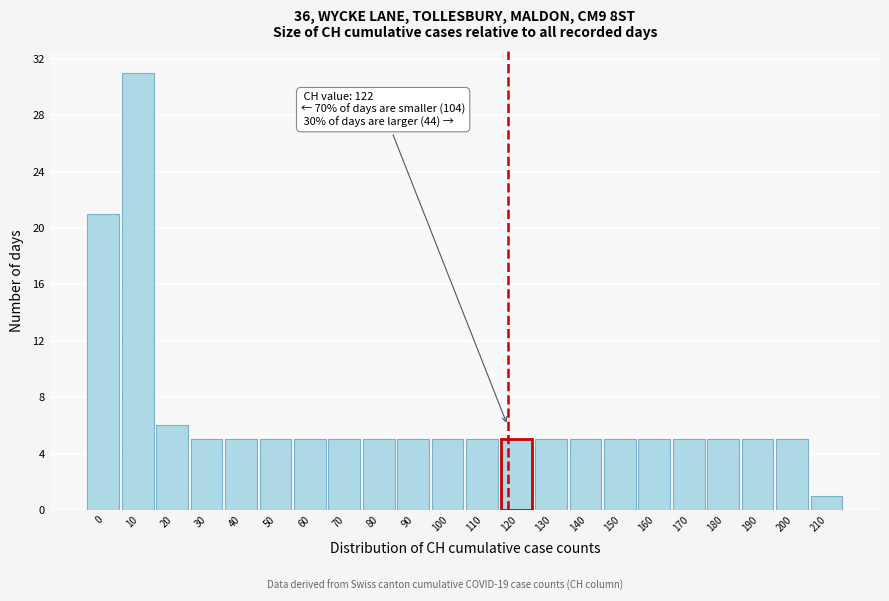

Reading right to left, extract all data points from this chart.

210=1	200=5	190=5	180=5	170=5	160=5	150=5	140=5	130=5	120=5	110=5	100=5	90=5	80=5	70=5	60=5	50=5	40=5	30=5	20=6	10=31	0=21